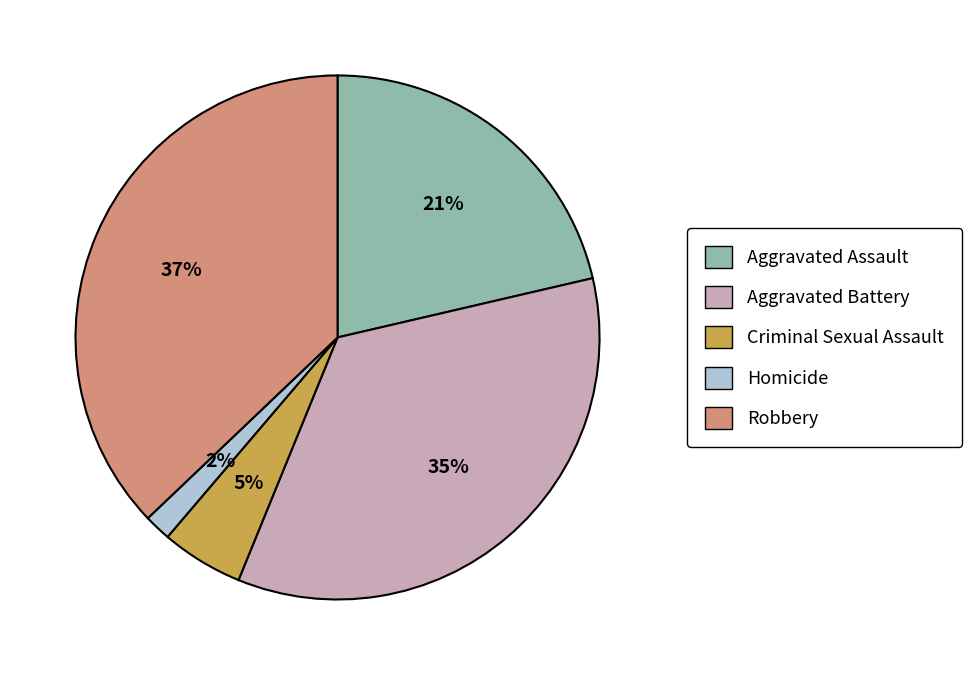

Between Homicide and Criminal Sexual Assault, which is larger?

Criminal Sexual Assault